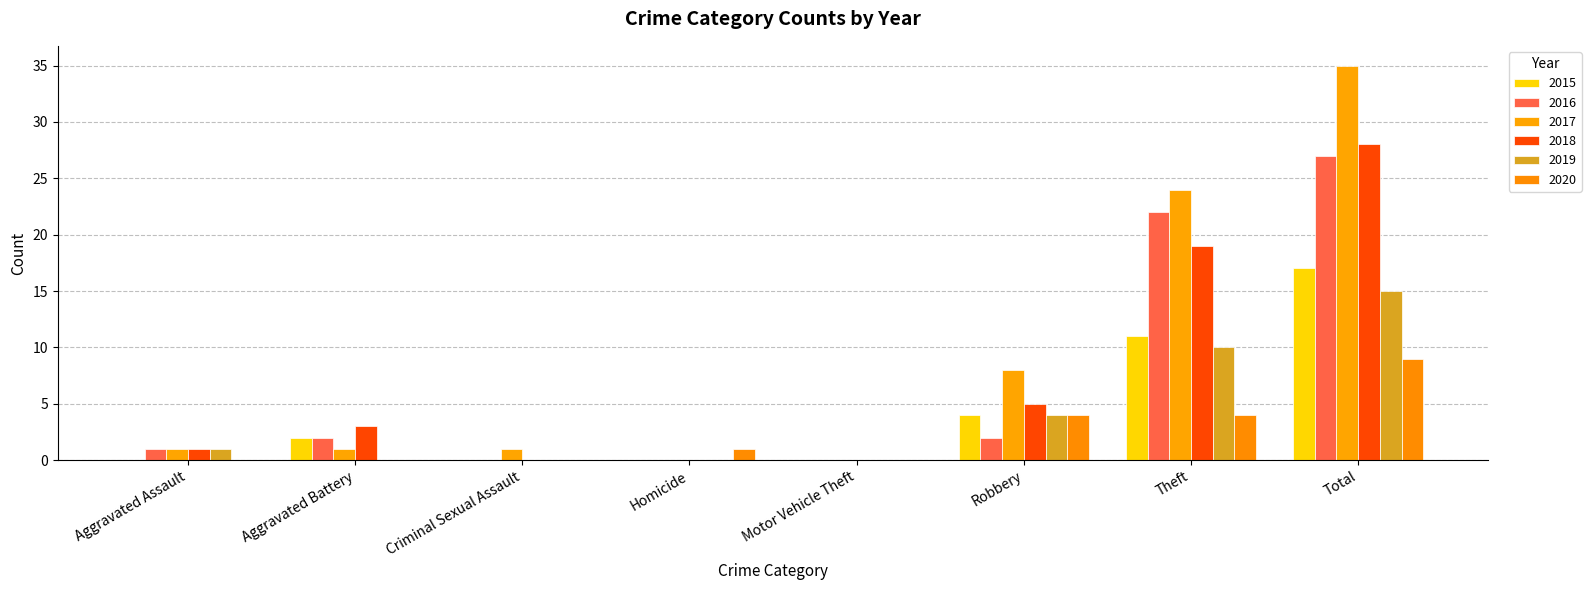

Reading left to right, extract all data points from this chart.

2015: 0	2	0	0	0	4	11	17
2016: 1	2	0	0	0	2	22	27
2017: 1	1	1	0	0	8	24	35
2018: 1	3	0	0	0	5	19	28
2019: 1	0	0	0	0	4	10	15
2020: 0	0	0	1	0	4	4	9